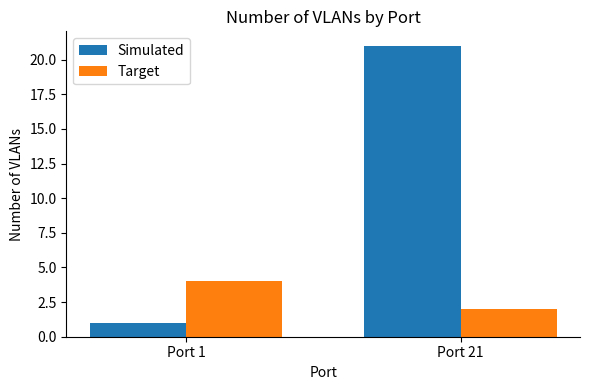

Are the bars grouped side by side (vs. stacked)?

Yes